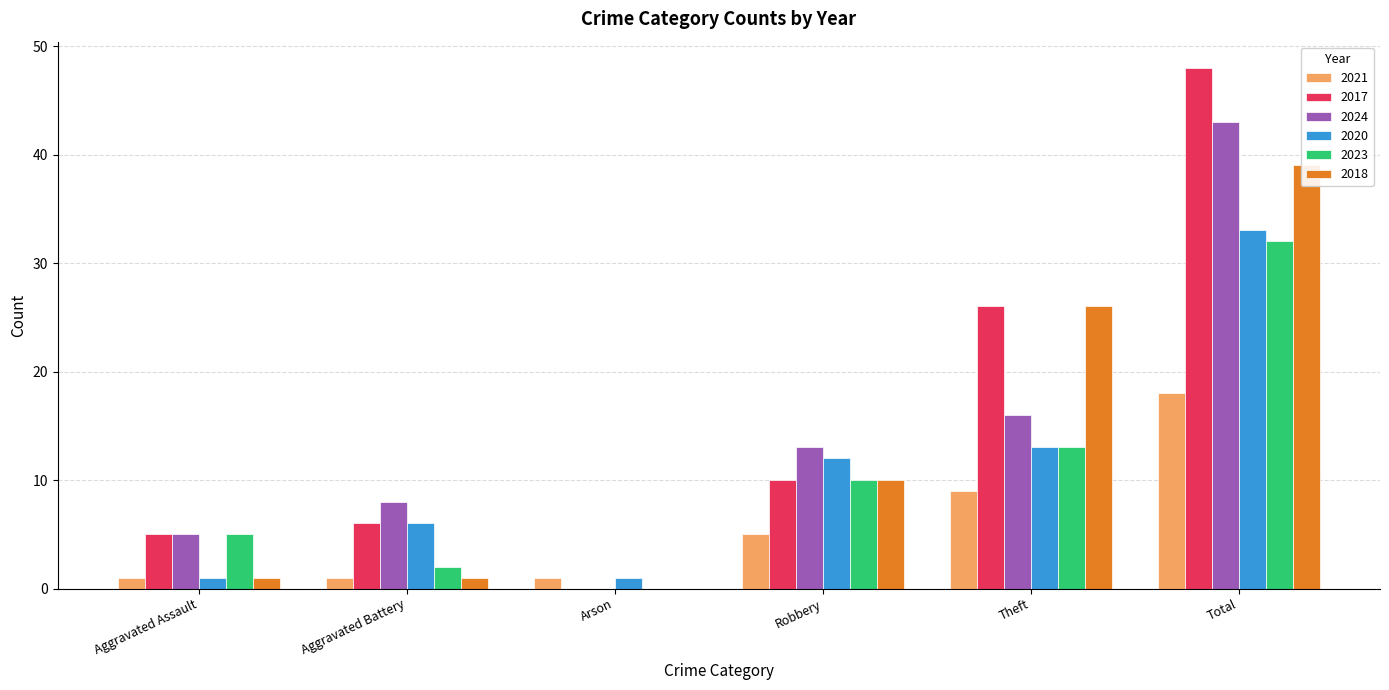

What is the total value across all series at Total?

213